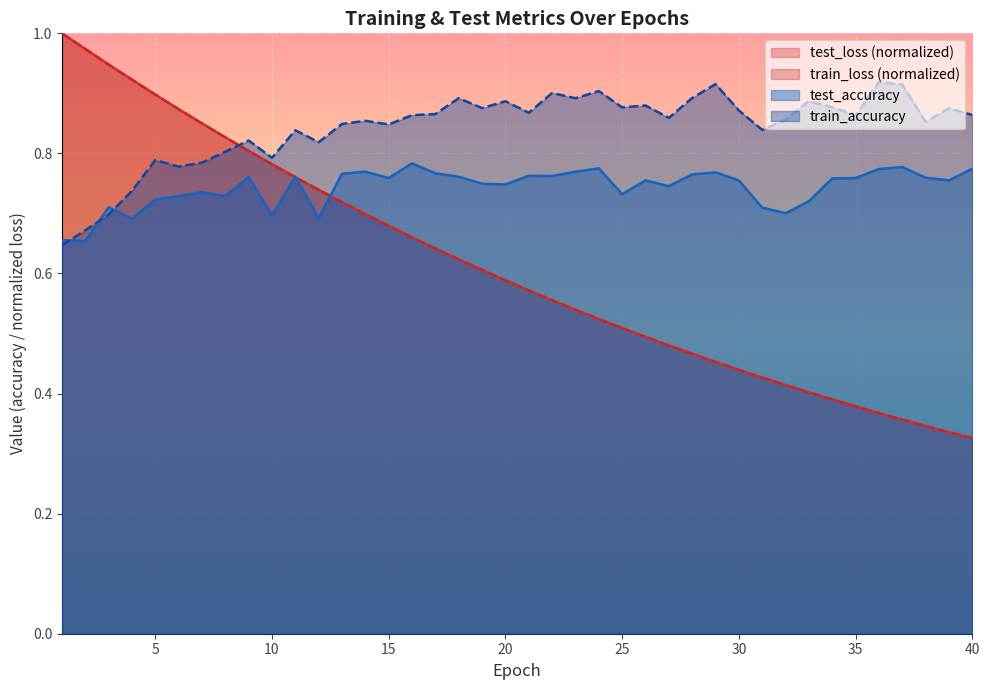

Does the chart display data point markers on the line(s)?

No